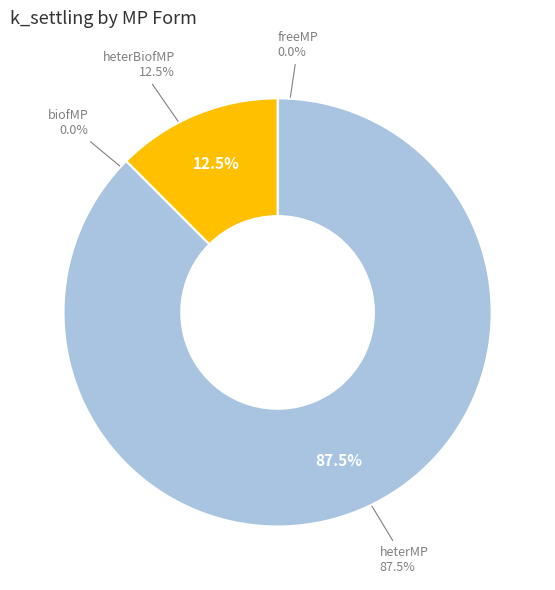

Which has a higher value, heterBiofMP or freeMP?

heterBiofMP